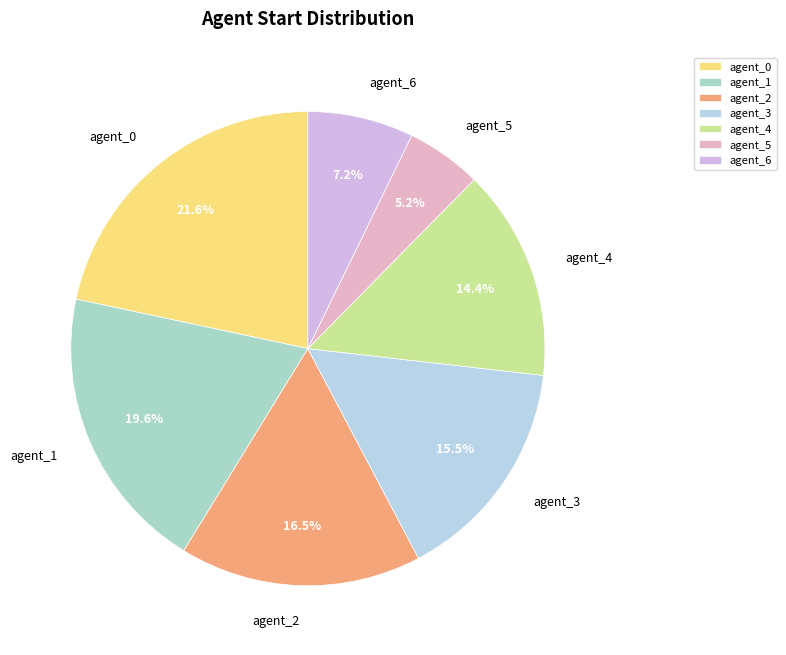

Does any single category account for the majority?

No